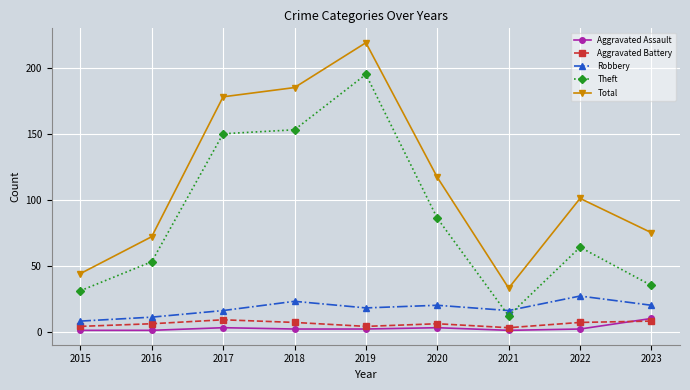

True or false: Theft has more than 1 interior local peaks.

True